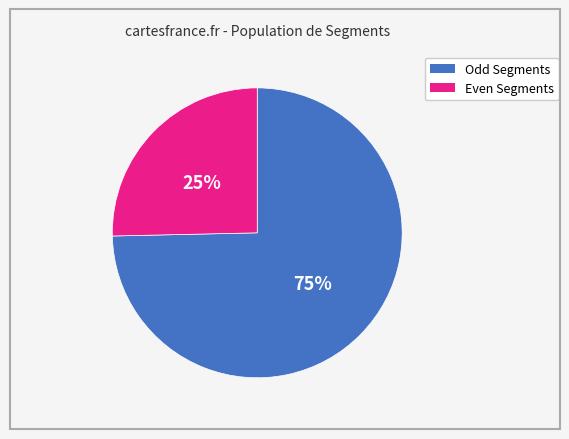

To the nearest percent, what portion does Odd Segments represent?

75%